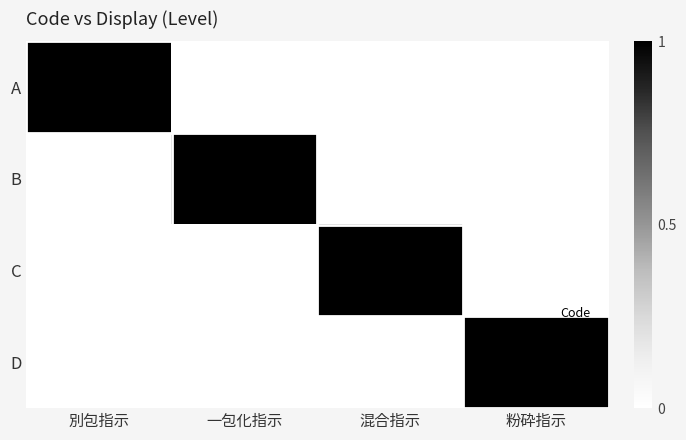

At 一包化指示, list the series in order from smallest to largest.

A, C, D, B